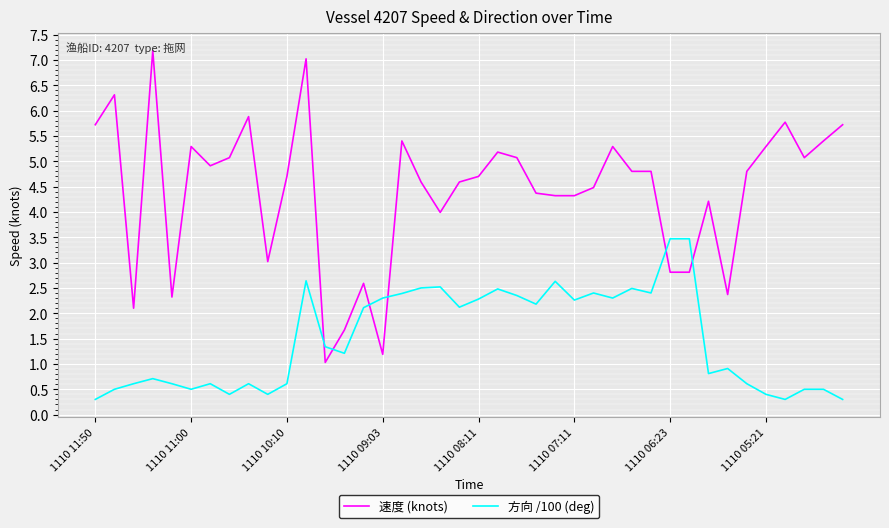

Which series has the widest spread of values?

速度 (knots)